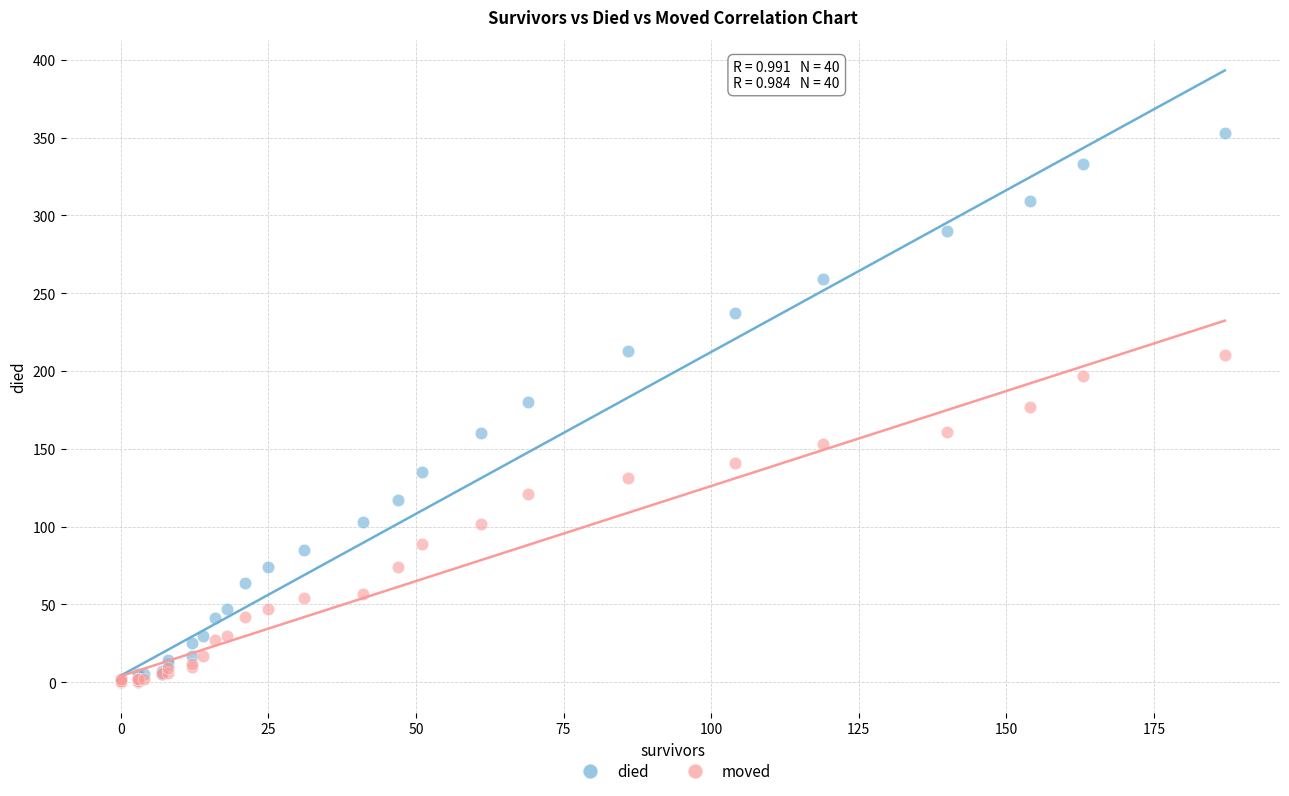

What are all the series names shown in the legend?

died, moved